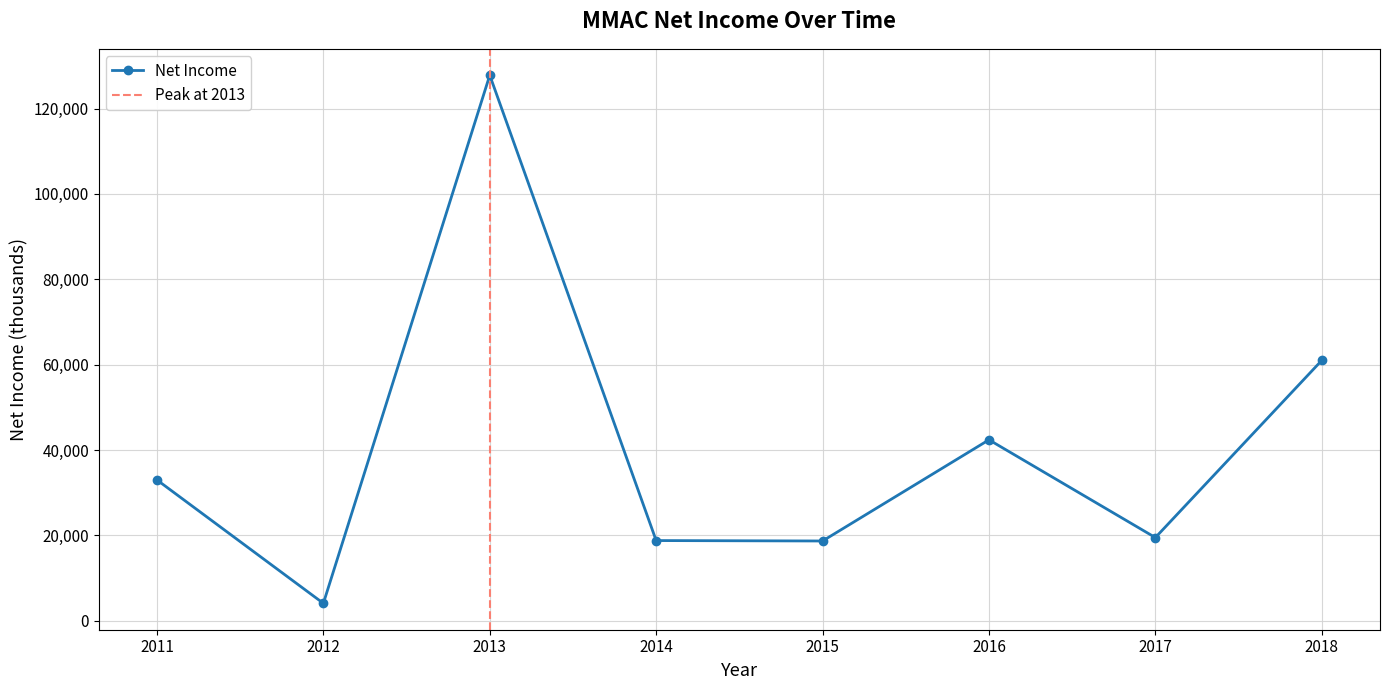

What is the sum of the values at 2016 and 2017?

61900